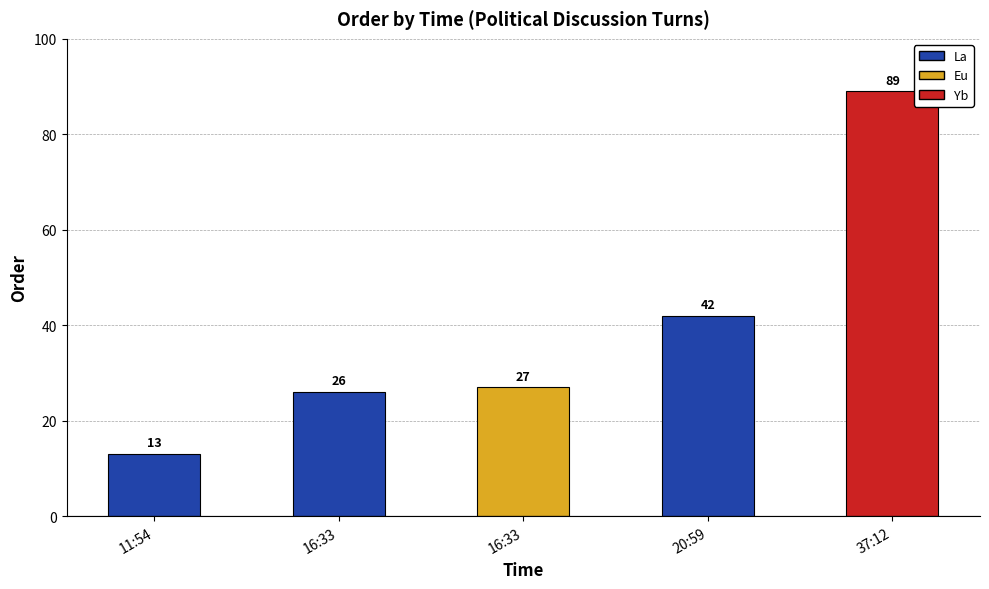

How many series are shown in this chart?

1